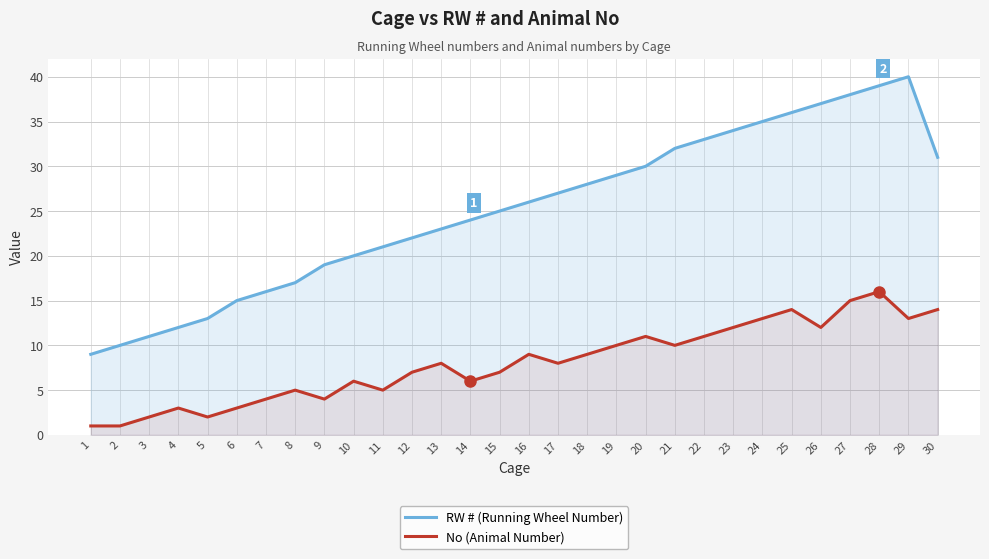

How many values in the RW # (Running Wheel Number) series are below 26?

15